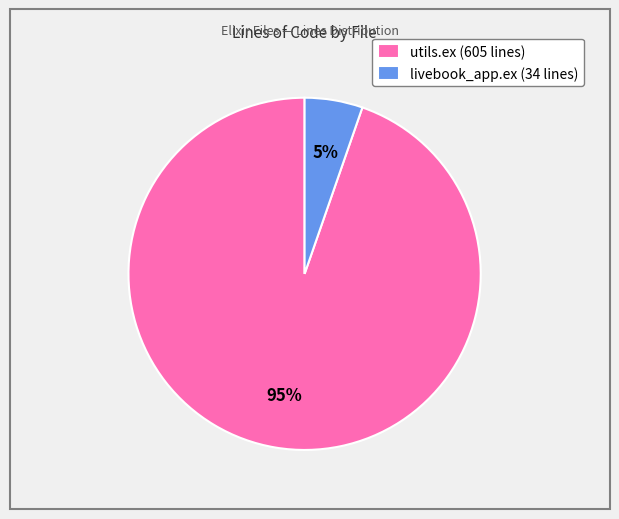

Which category accounts for the majority?

utils.ex